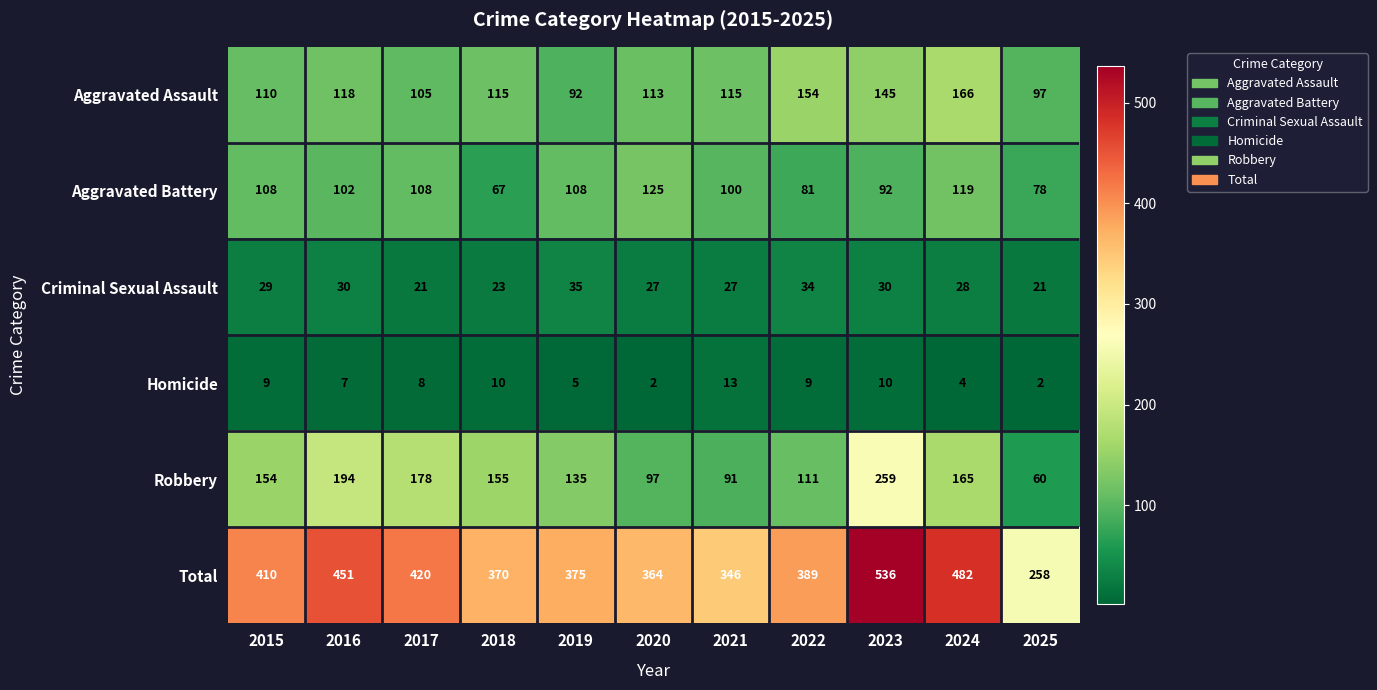

What value does the Aggravated Battery series have at 2020?

125